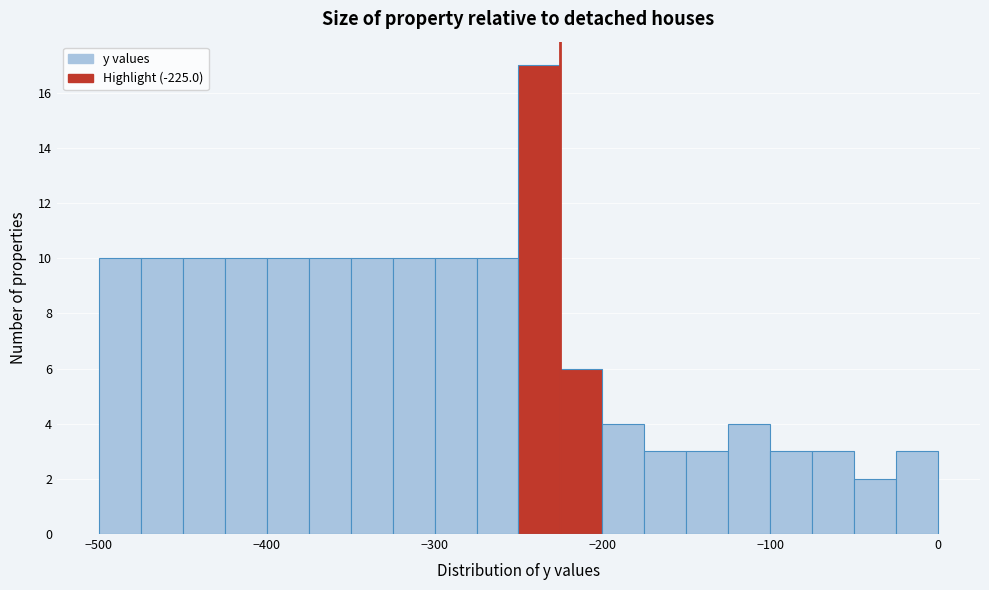

Around what value on the x-axis is the tallest bar? Give the approximate position of its centre, as read against the axis.

-240